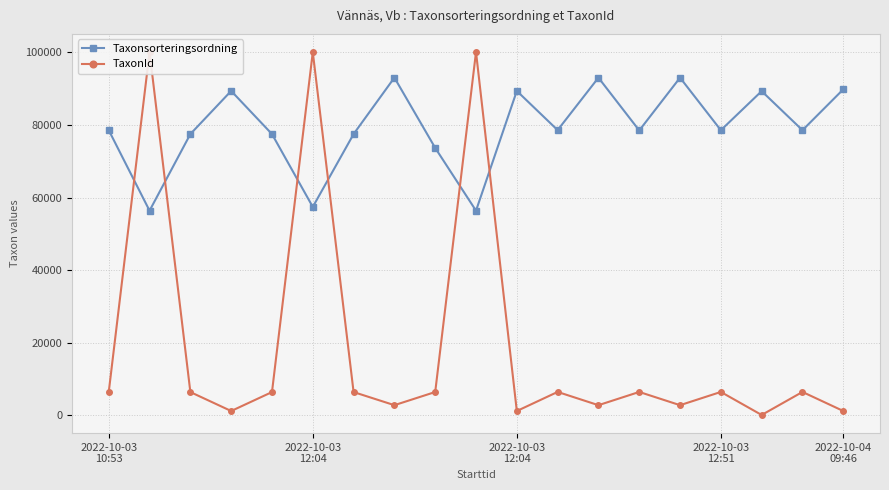

At which category does the chart reach its minimum across all series?

16